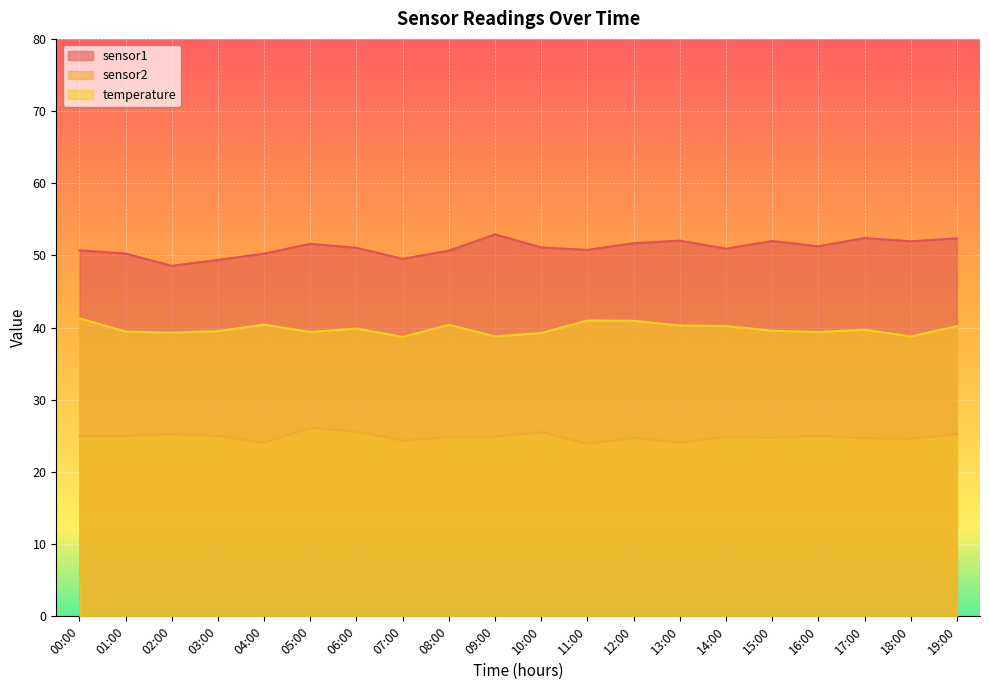

At which label does sensor2 first exceed 24?

00:00